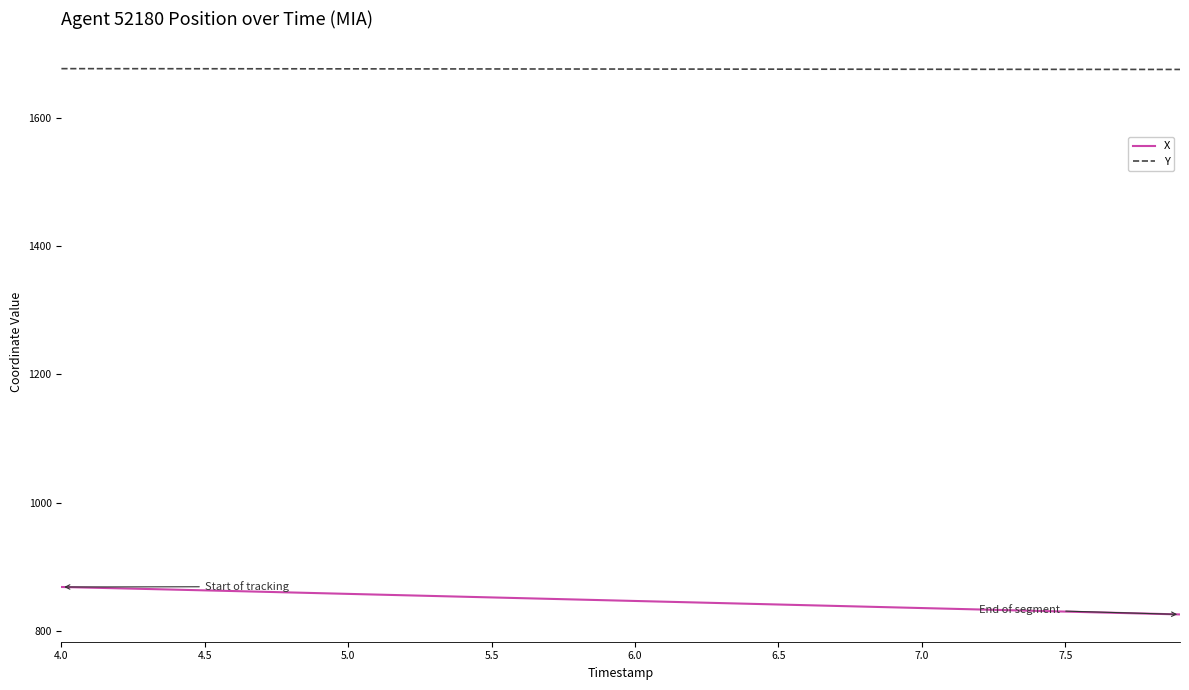

How many lines are shown in the chart?

2